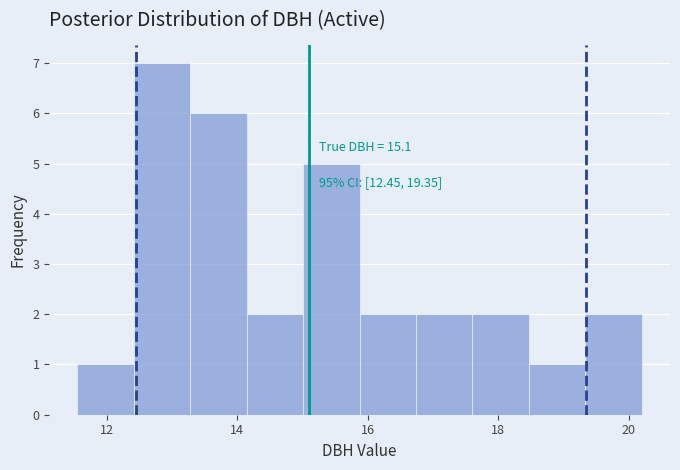

Over which range of the x-axis is the bar tallest?

12.4 to 13.2